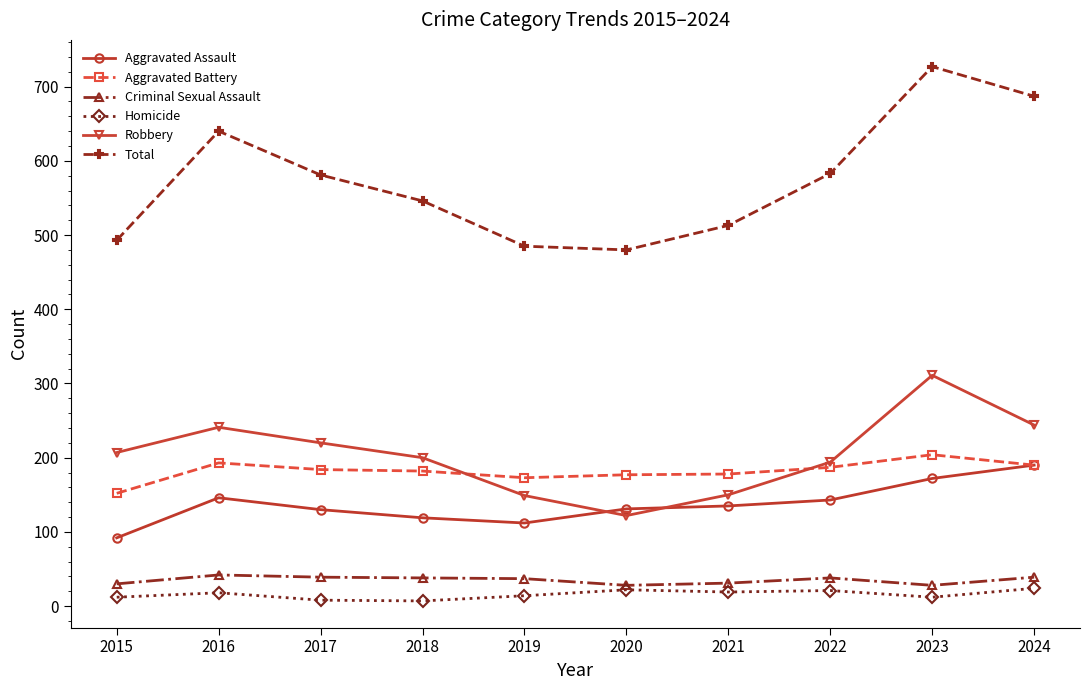

Is it true that Aggravated Battery equals 78 at 2020?

False